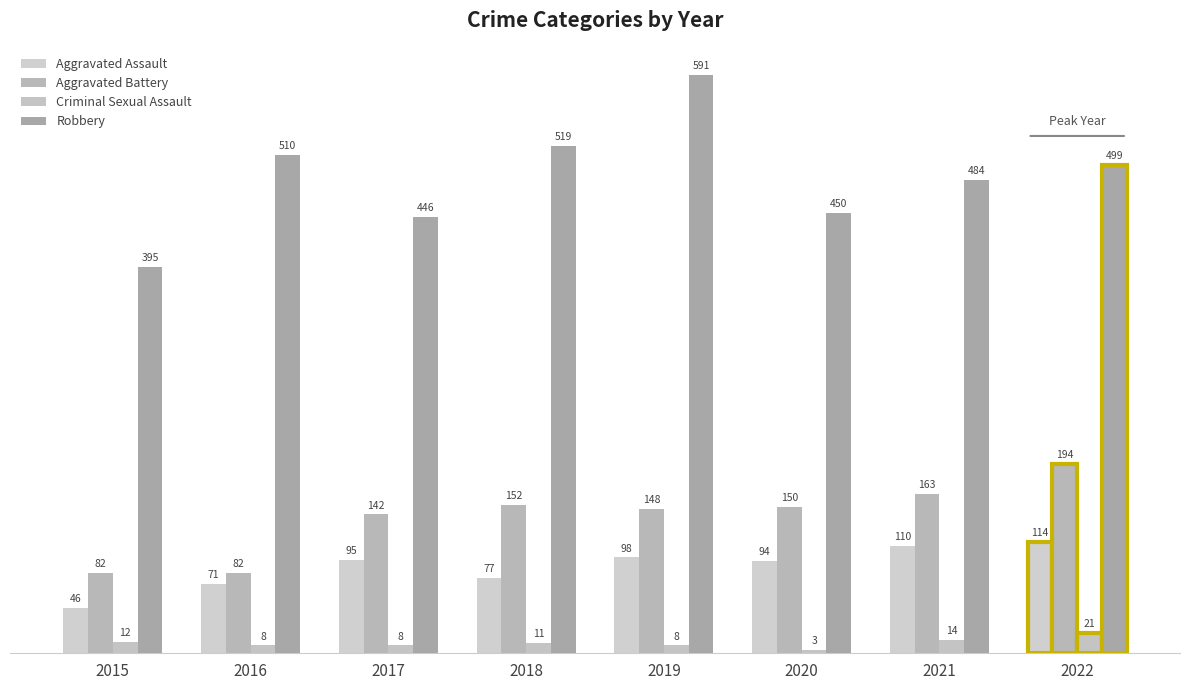

Which has a higher value, 2016 or 2015?

2016